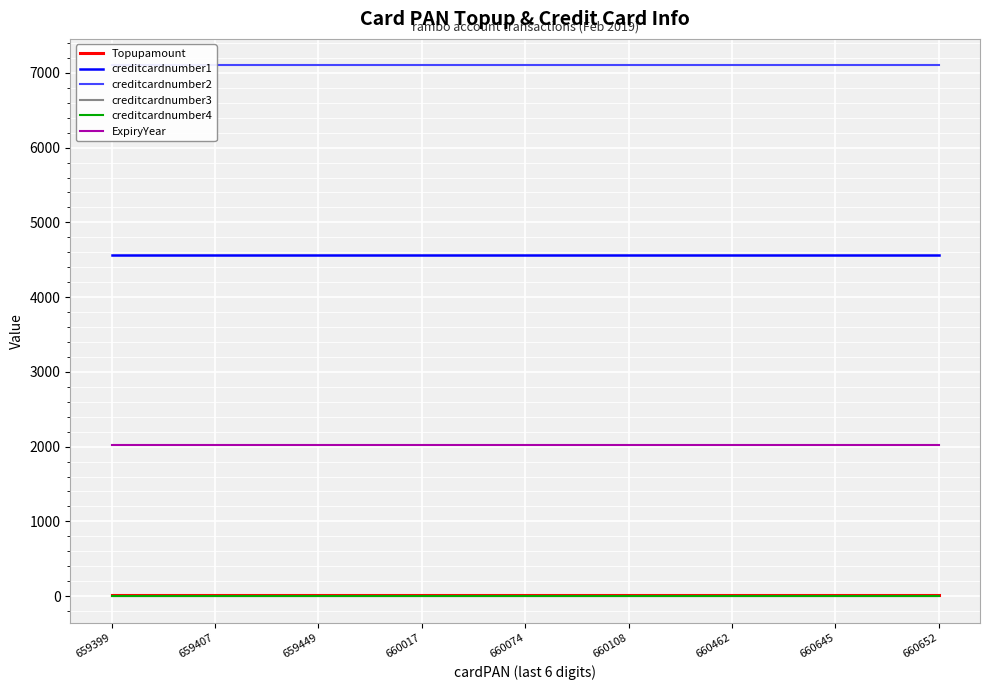

True or false: creditcardnumber1 and ExpiryYear cross at least once.

False